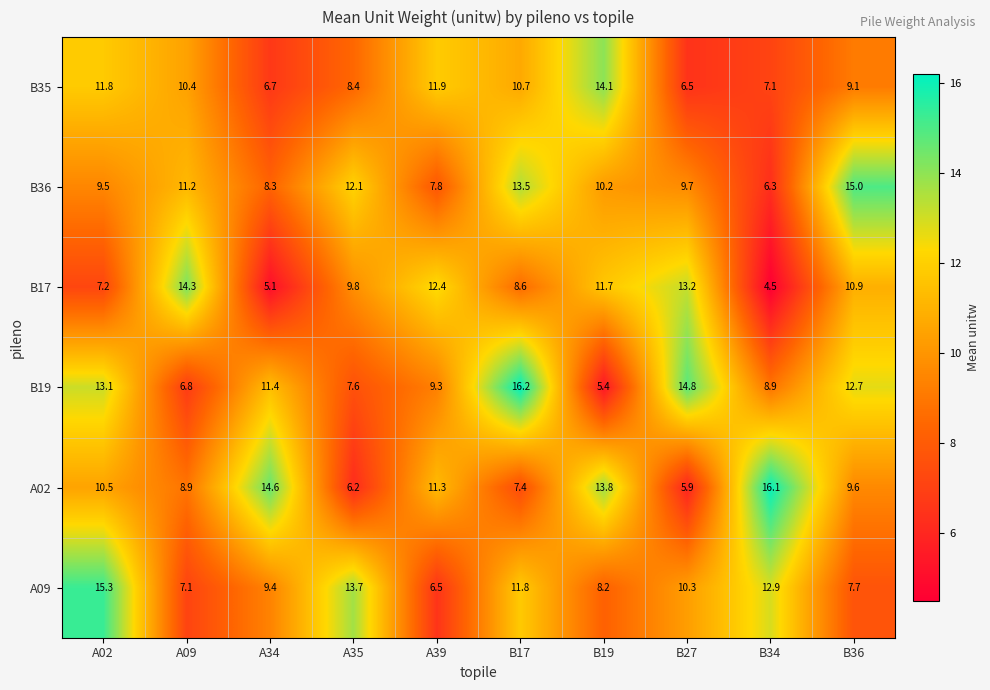

What is the minimum value shown in the chart?

4.5